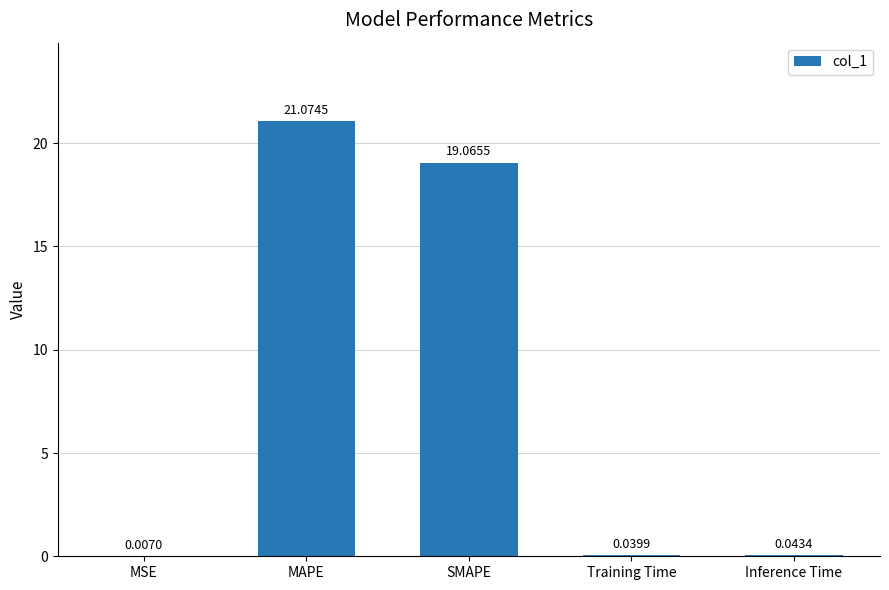

Which label corresponds to the largest value in the chart?

MAPE